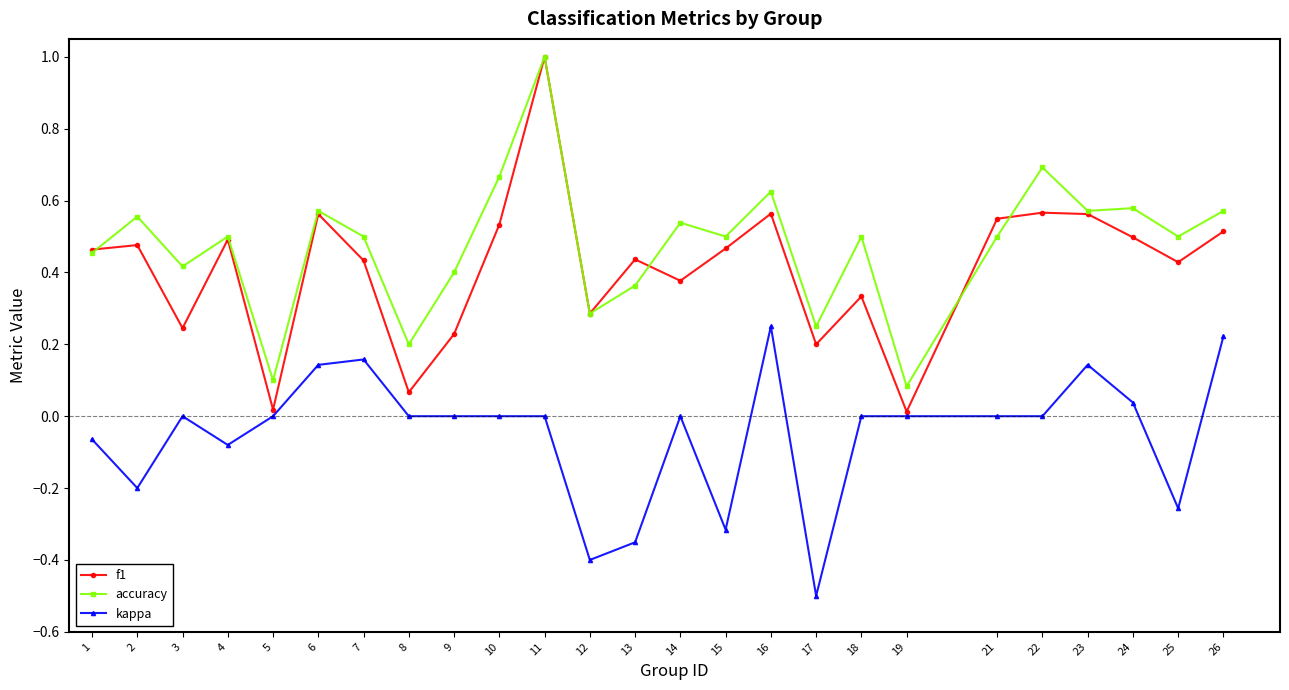

True or false: f1 and accuracy intersect in this chart.

True